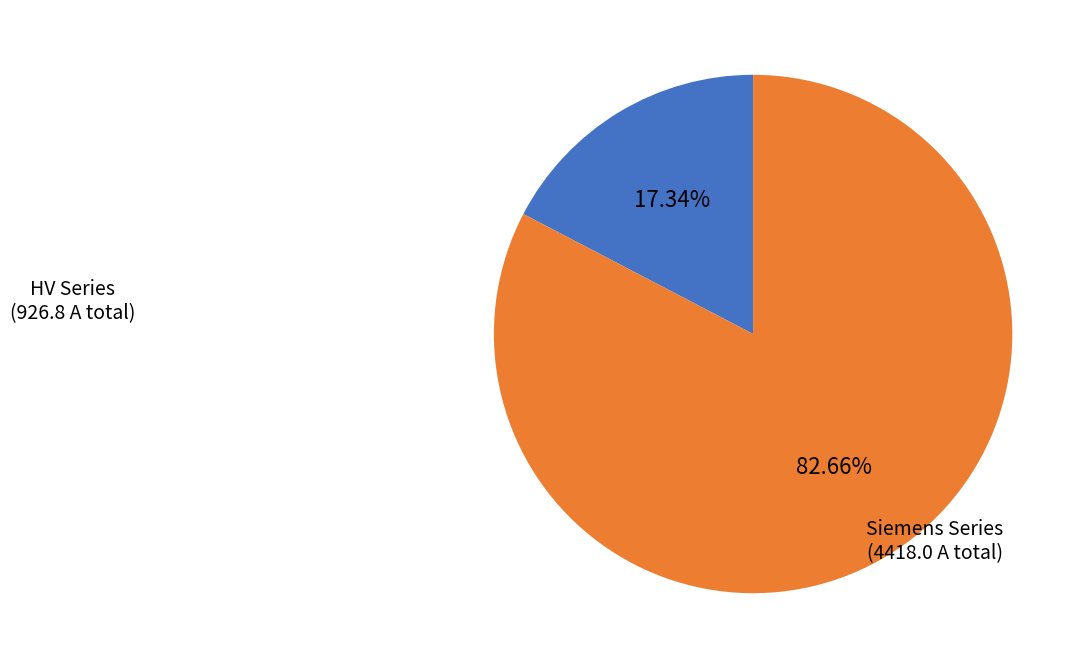

Is there a majority slice in this chart?

Yes